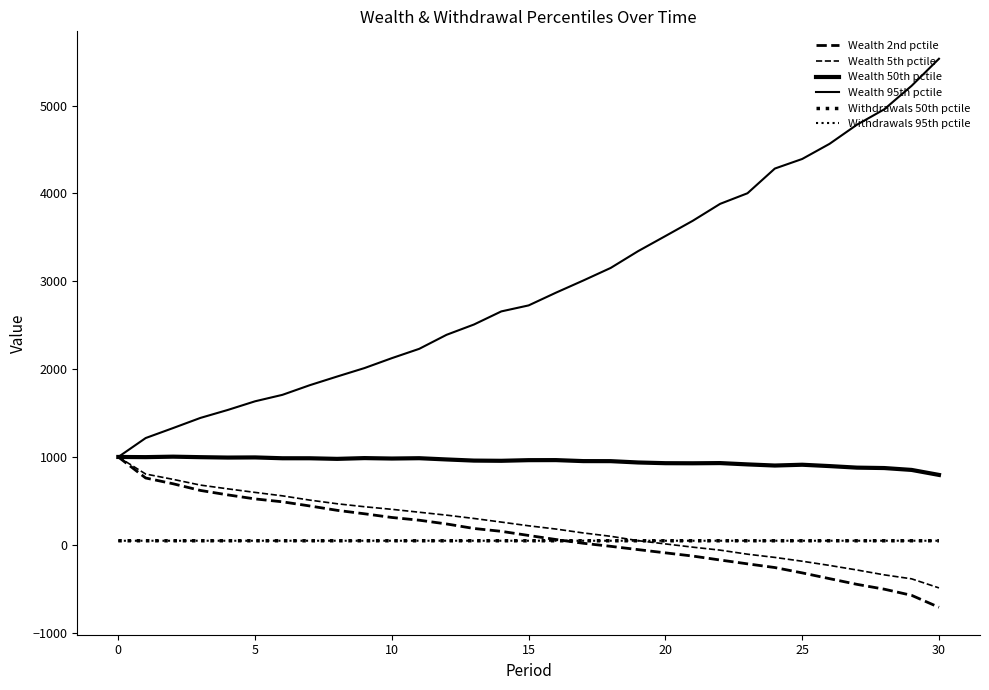

At which label is Wealth 95th pctile closest to 3267?

19